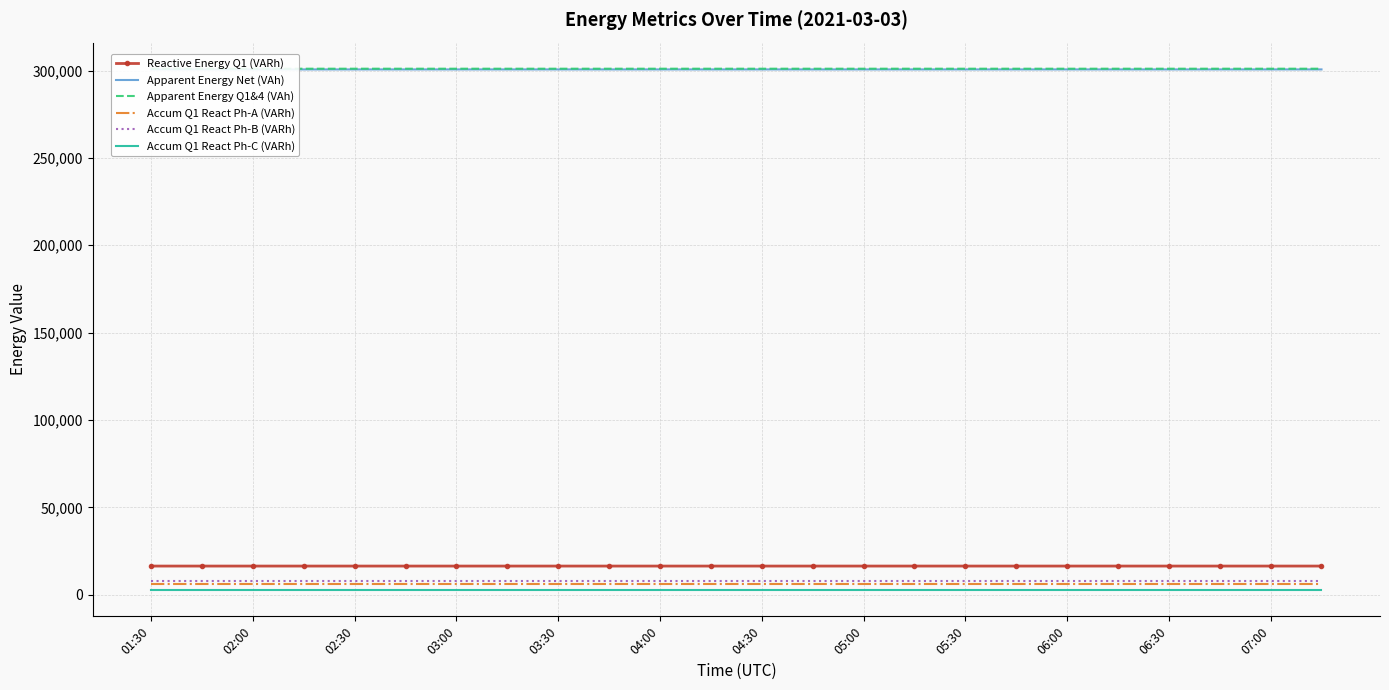

The Apparent Energy Q1&4 (VAh) series shows 301034.0 at 17. True or false?

True